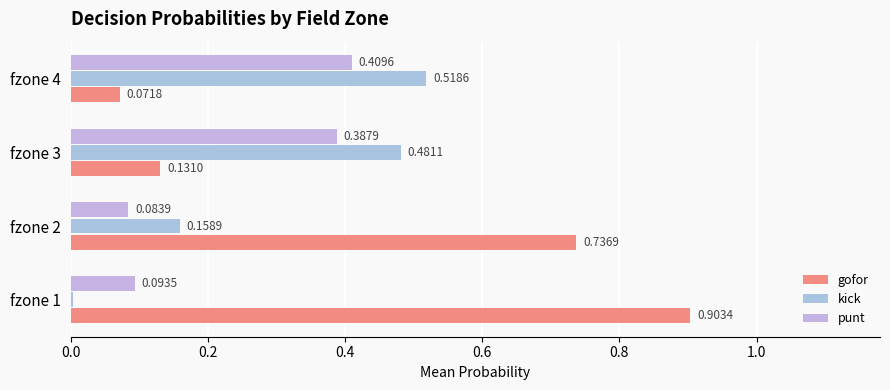

Reading left to right, extract all data points from this chart.

gofor: 0.9	0.7	0.1	0.1
kick: 0.0	0.2	0.5	0.5
punt: 0.1	0.1	0.4	0.4